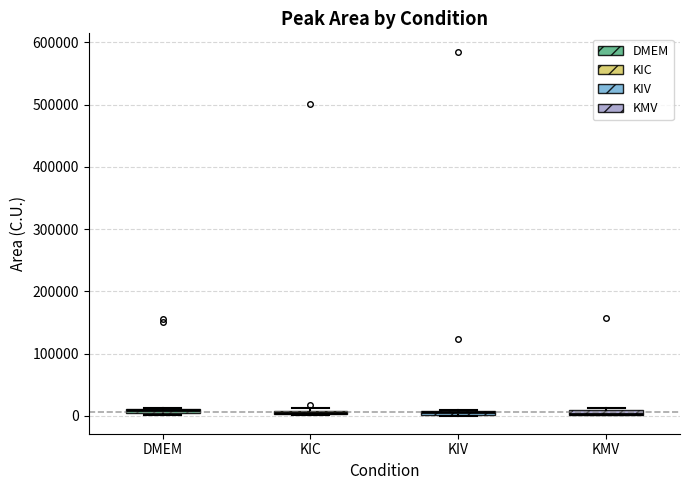

Where is the lower edge of the box for KIC on the y-axis? The values are not printed on the chart, so give them approximately, as read against the axis.

0